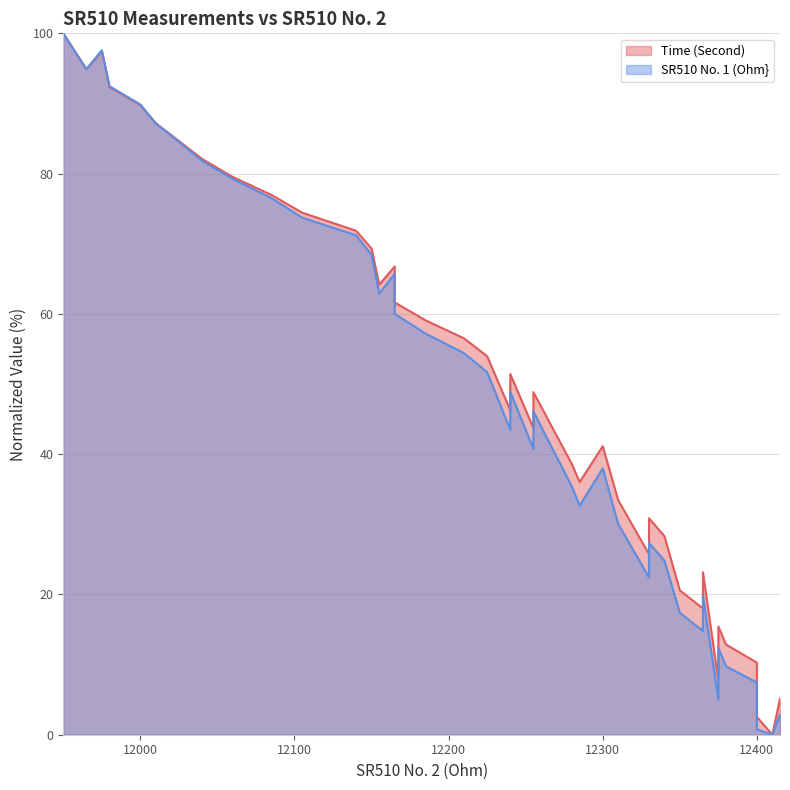

How many interior local peaks does the Time (Second) series have?

8